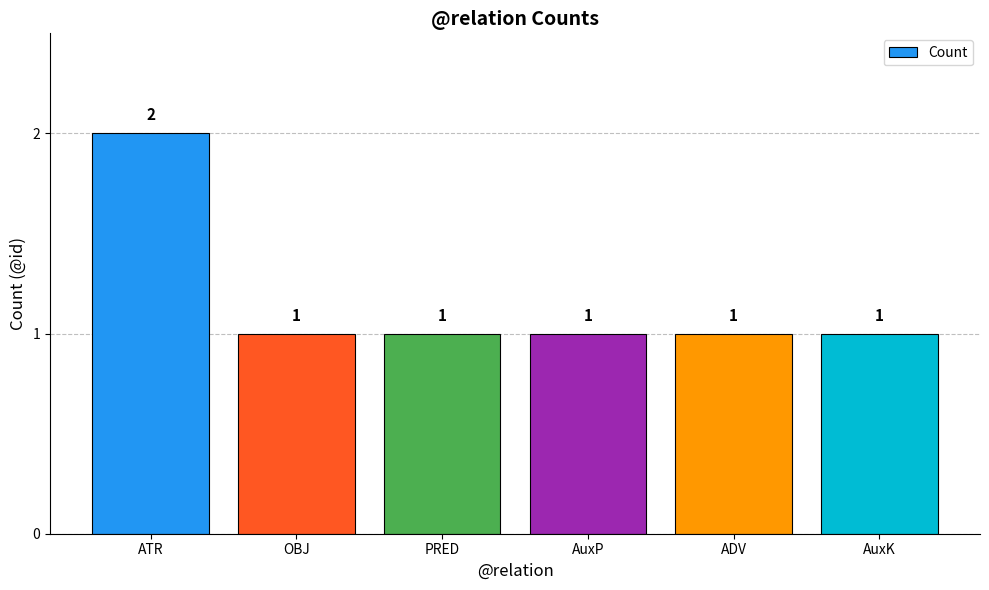

Are the bars grouped side by side (vs. stacked)?

No